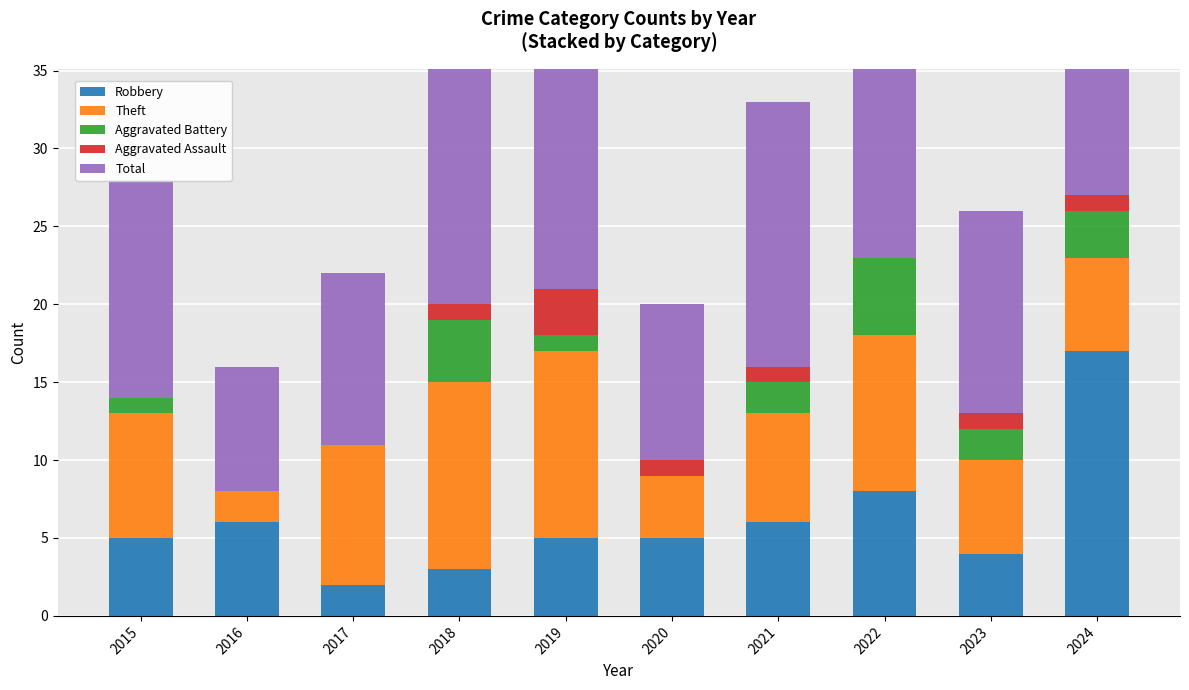

What is the difference between the maximum and minimum values in the Aggravated Assault series?

3